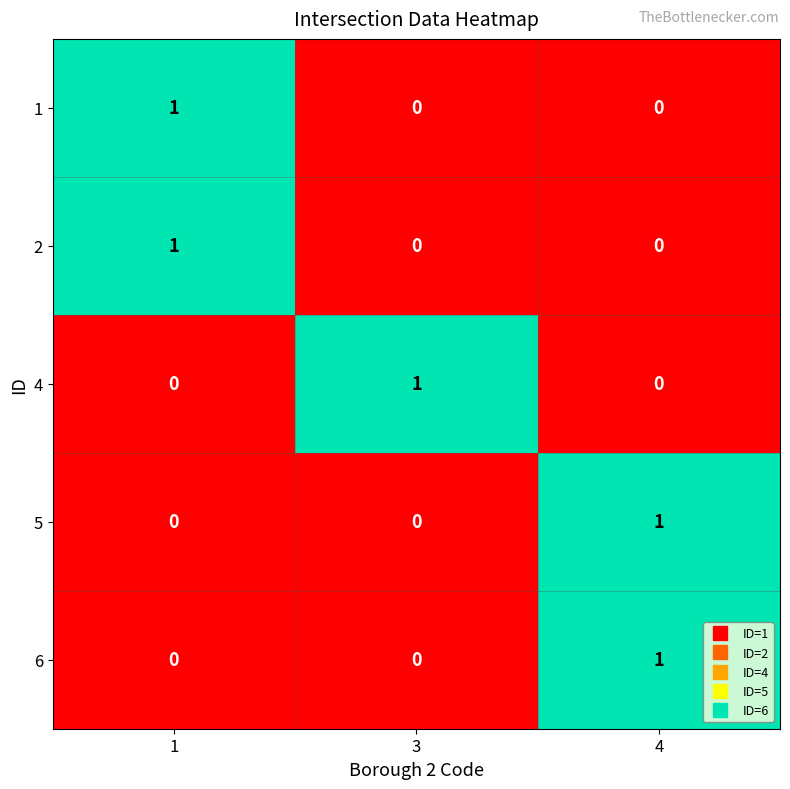

How many 4 values are between 0 and 1?

3